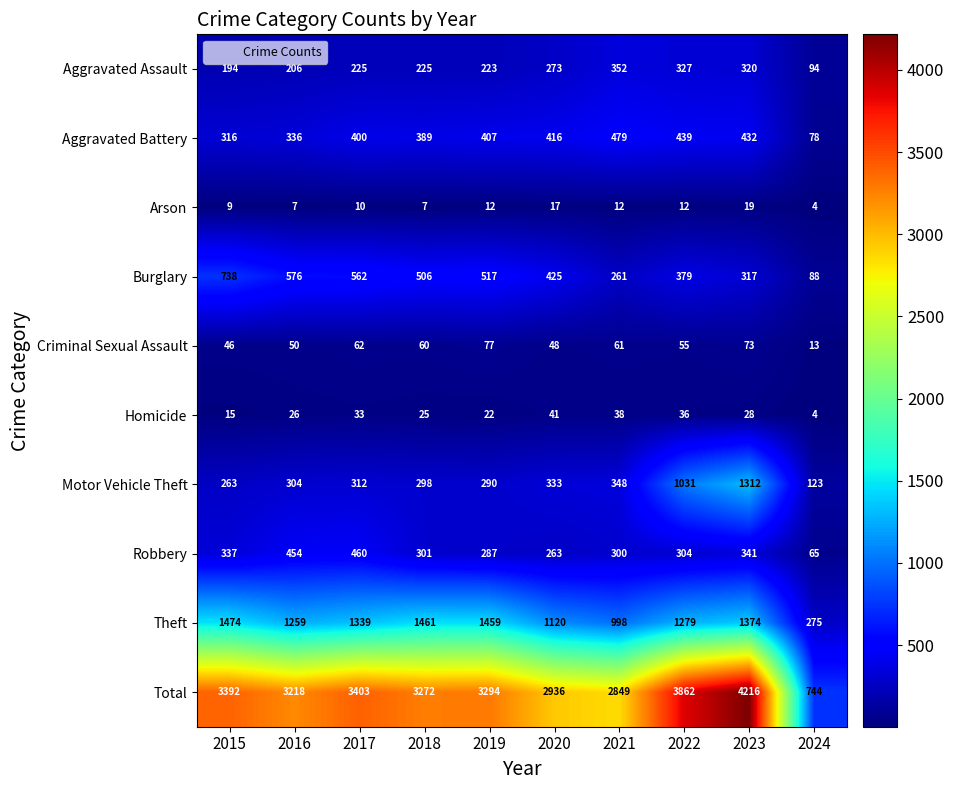

What is the average value of the Robbery series?

311